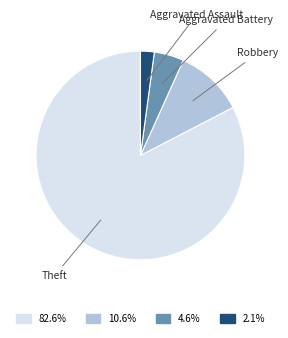

Is there a majority slice in this chart?

Yes